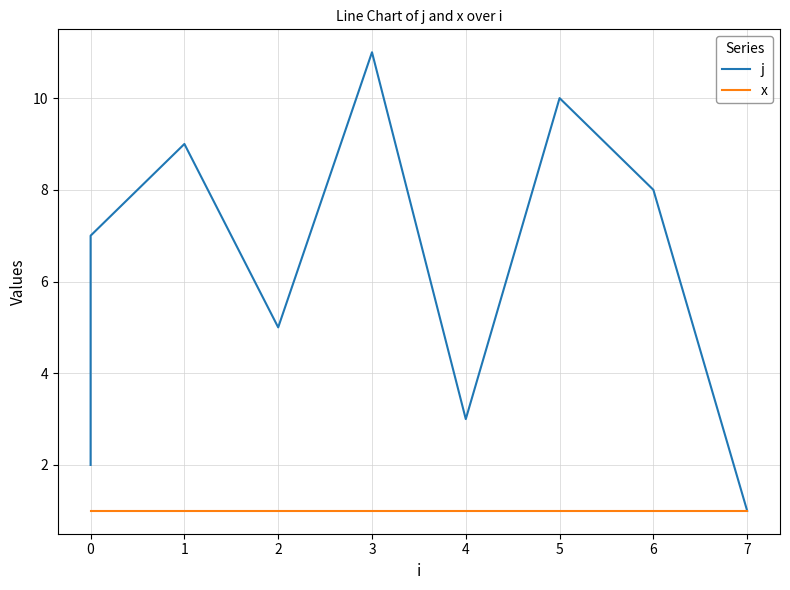

Is it true that j equals 3 at 0?

False